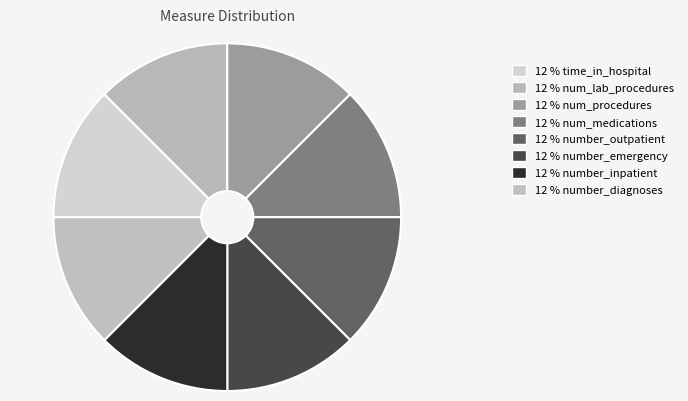

To the nearest percent, what is the average slice percentage?

12%